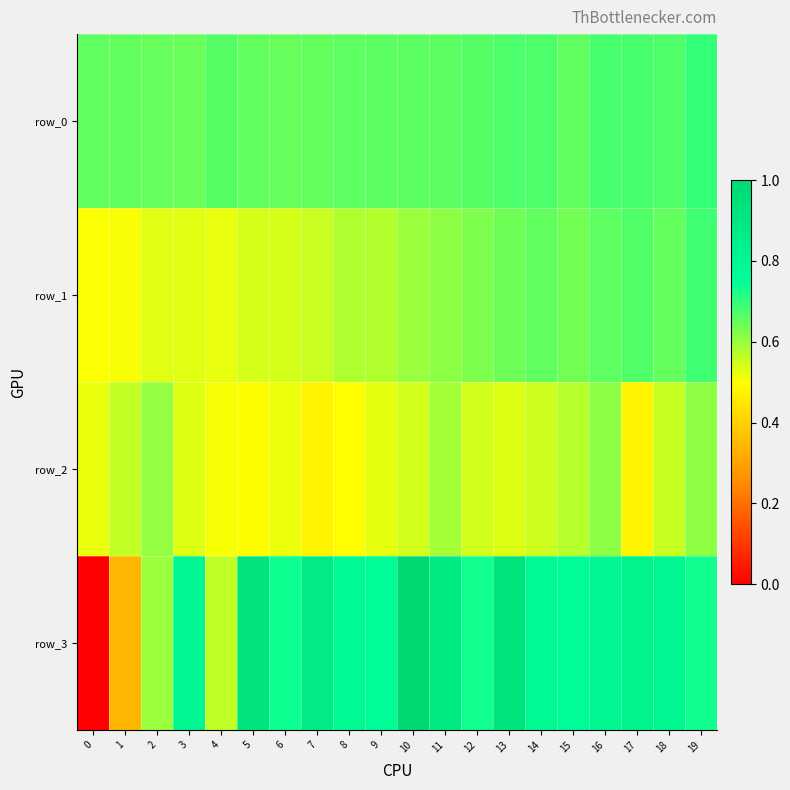

What is the average value of the row_2 series?

0.5